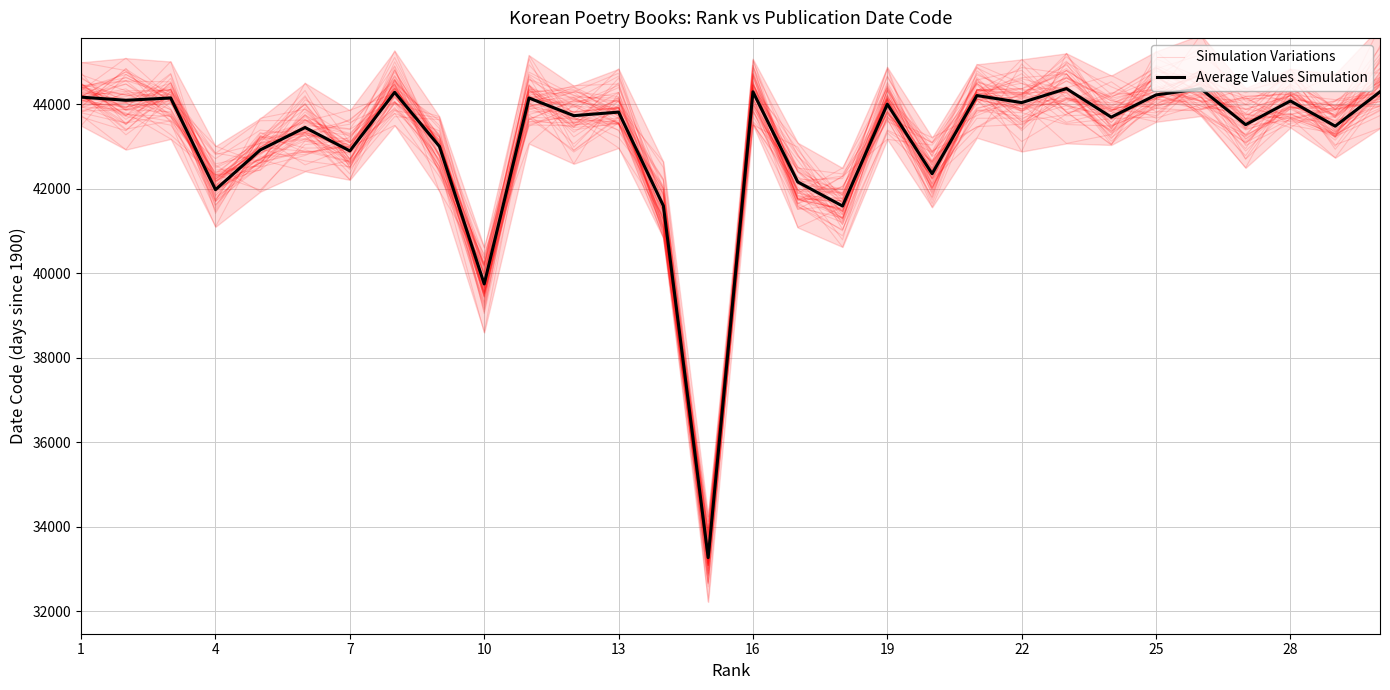

How many data points in Average Values Simulation are less than 43811?

15